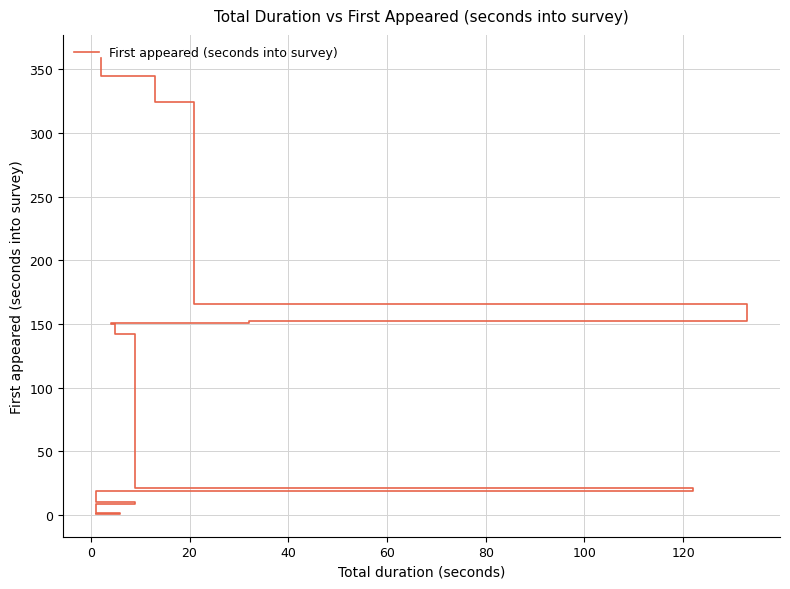

The value at 21 is 596. True or false?

False